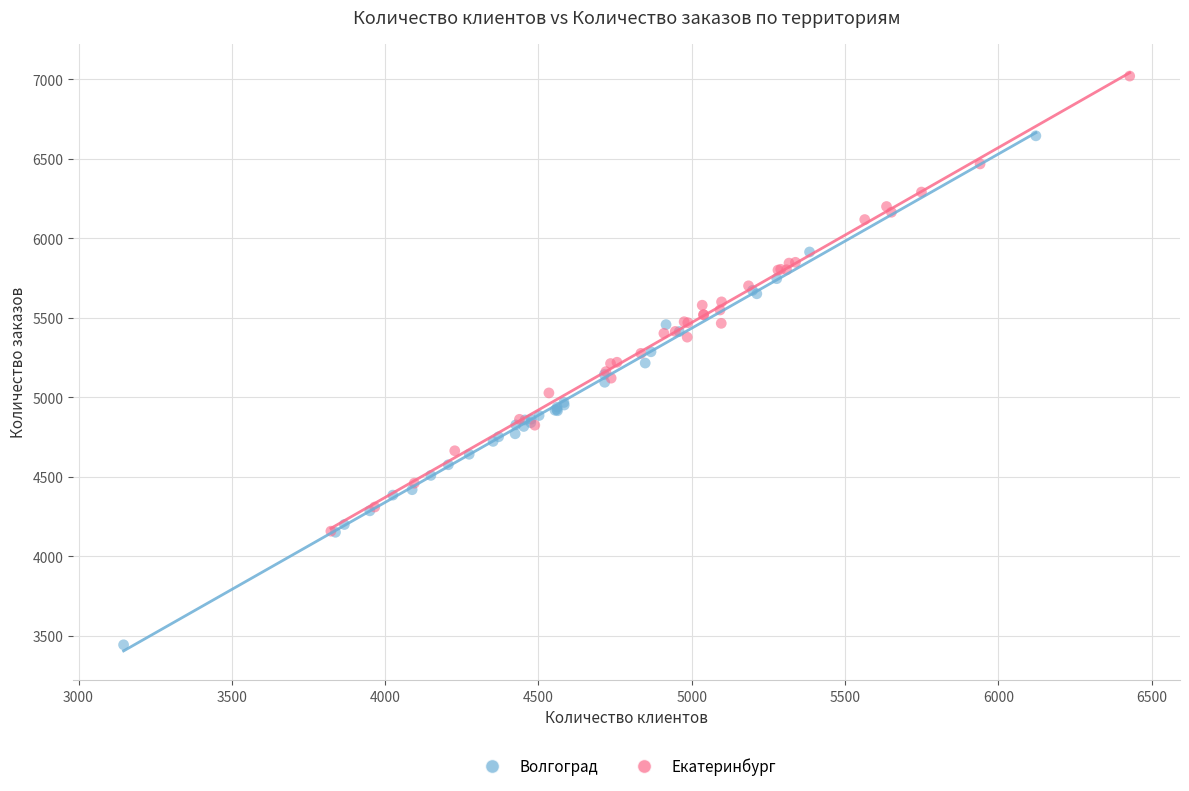

What are all the series names shown in the legend?

Волгоград, Екатеринбург